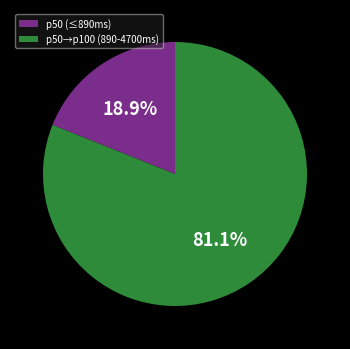

Which has a higher value, p50→p100 (890-4700ms) or p50 (≤890ms)?

p50→p100 (890-4700ms)